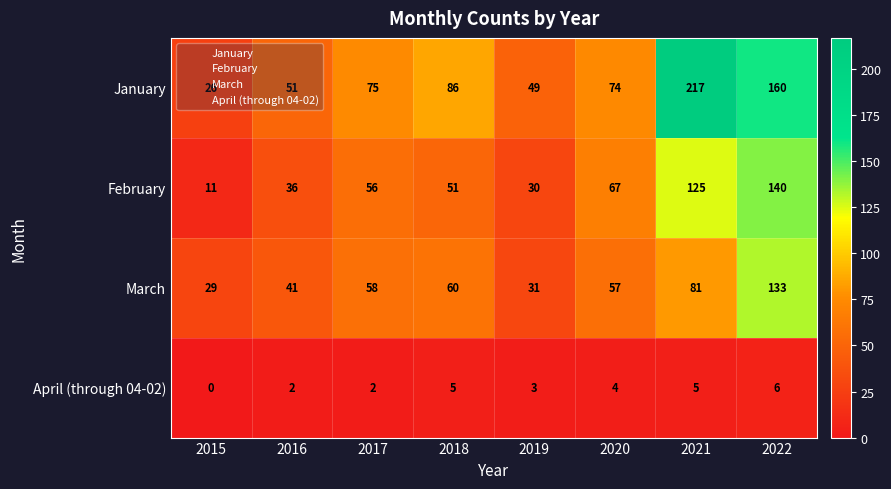

What is the total value across all series at 2020?

202